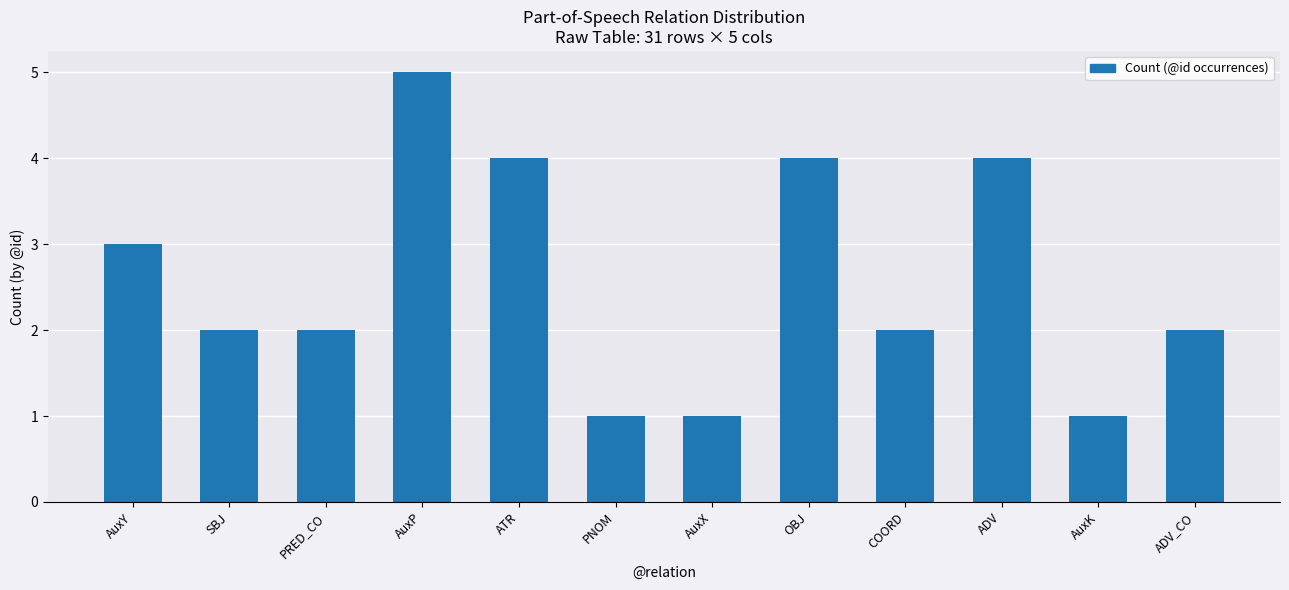

What is the label of the 10th bar from the left?

ADV